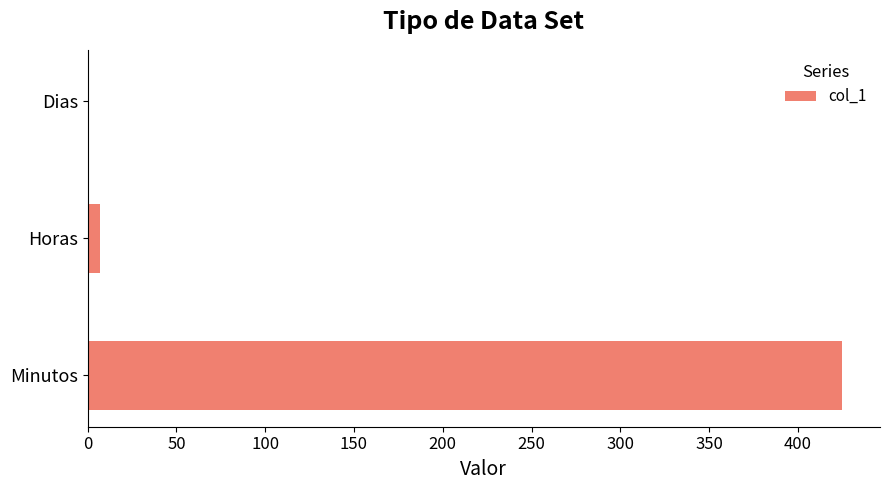

Where is the data nearest to the value 212?

Horas